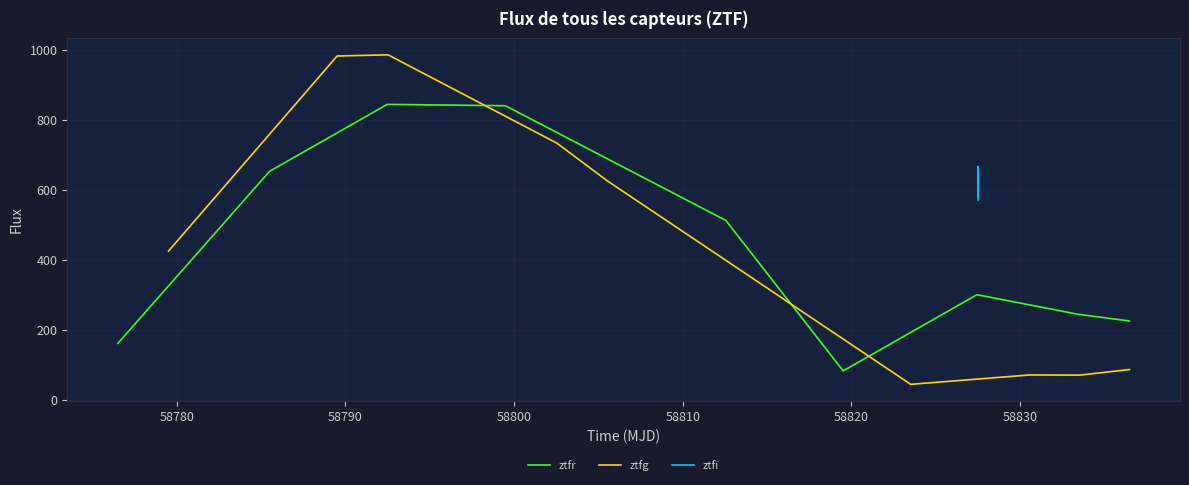

What is the highest value of the ztfr series?

844.2